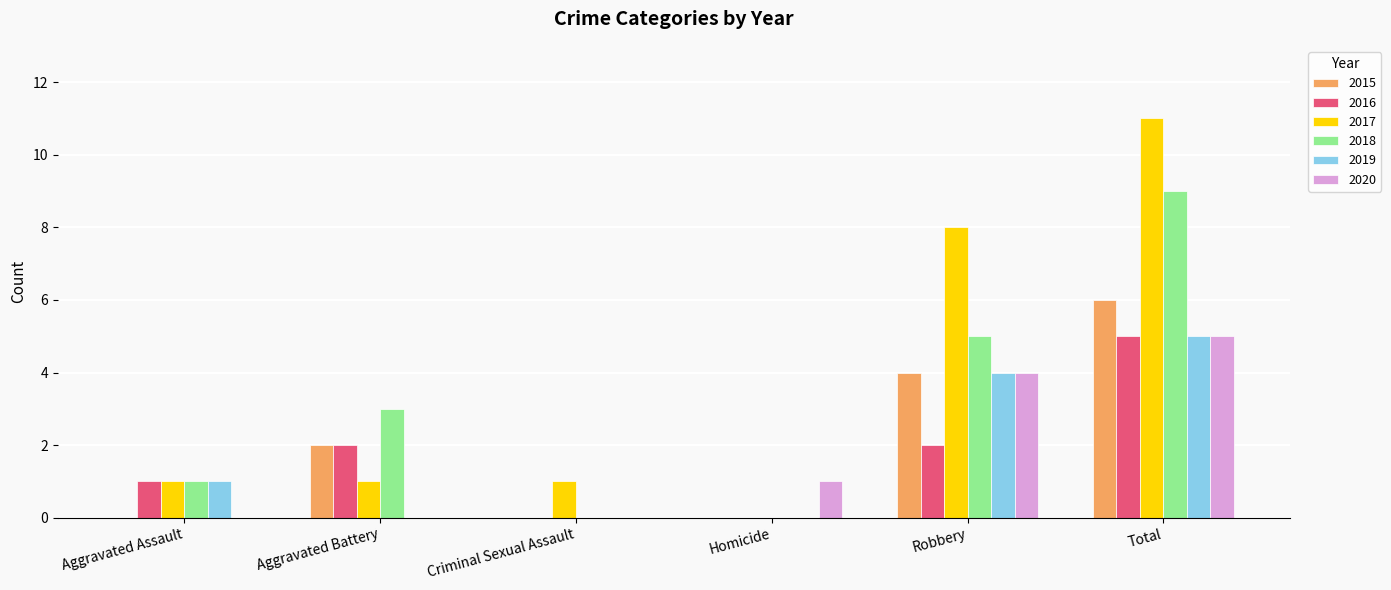

Reading left to right, what are all the values shown in this chart?

2015: Aggravated Assault=0	Aggravated Battery=2	Criminal Sexual Assault=0	Homicide=0	Robbery=4	Total=6
2016: Aggravated Assault=1	Aggravated Battery=2	Criminal Sexual Assault=0	Homicide=0	Robbery=2	Total=5
2017: Aggravated Assault=1	Aggravated Battery=1	Criminal Sexual Assault=1	Homicide=0	Robbery=8	Total=11
2018: Aggravated Assault=1	Aggravated Battery=3	Criminal Sexual Assault=0	Homicide=0	Robbery=5	Total=9
2019: Aggravated Assault=1	Aggravated Battery=0	Criminal Sexual Assault=0	Homicide=0	Robbery=4	Total=5
2020: Aggravated Assault=0	Aggravated Battery=0	Criminal Sexual Assault=0	Homicide=1	Robbery=4	Total=5